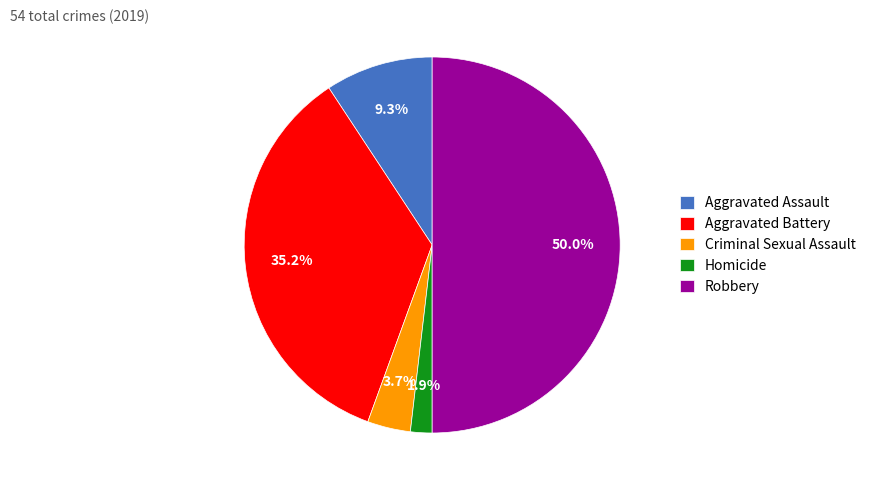

Between Criminal Sexual Assault and Robbery, which is larger?

Robbery